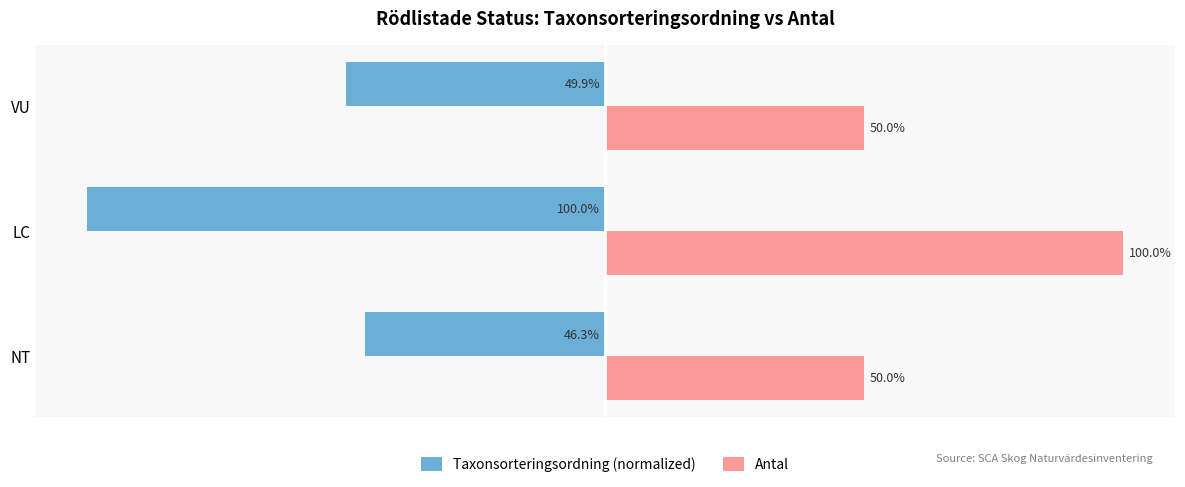

What are all the series names shown in the legend?

Taxonsorteringsordning (normalized), Antal